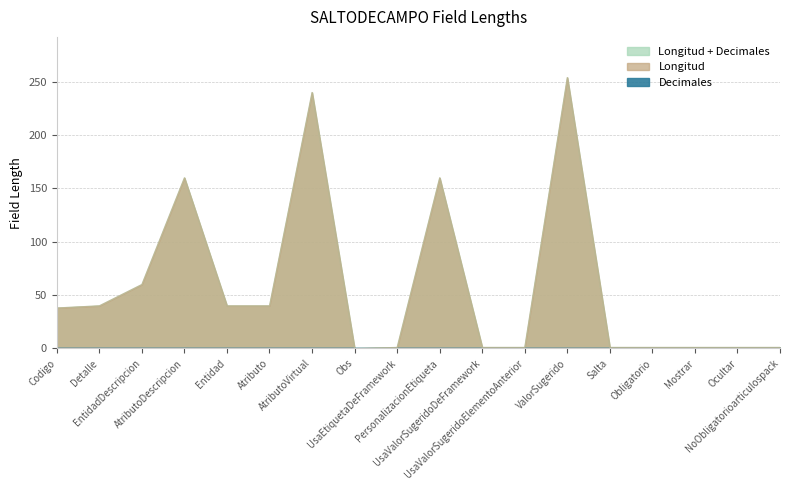

True or false: Longitud and Longitud + Decimales cross at least once.

False